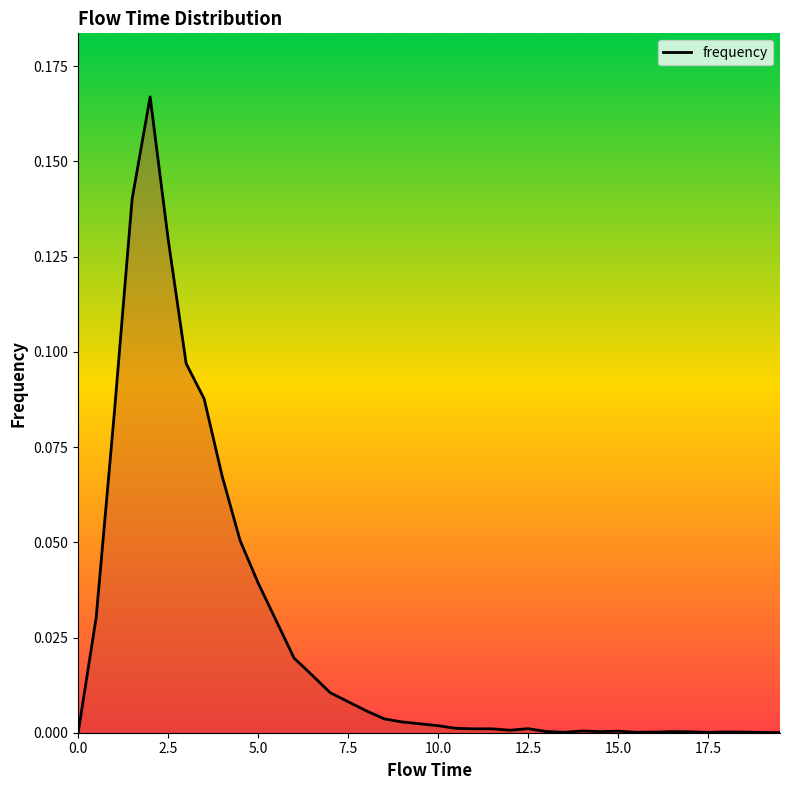

List the labels in order of value, largest first.

2.0, 1.5, 2.5, 3.0, 3.5, 1.0, 4.0, 4.5, 5.0, 0.5, 5.5, 6.0, 6.5, 7.0, 7.5, 8.0, 8.5, 9.0, 9.5, 10.0, 10.5, 12.5, 11.0, 11.5, 12.0, 14.0, 15.0, 13.0, 14.5, 16.5, 17.0, 18.0, 16.0, 18.5, 13.5, 15.5, 17.5, 19.0, 19.5, 0.0